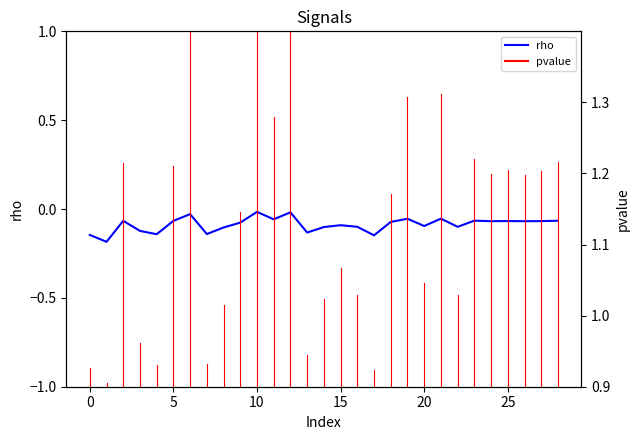

At which category does the chart reach its minimum across all series?

1